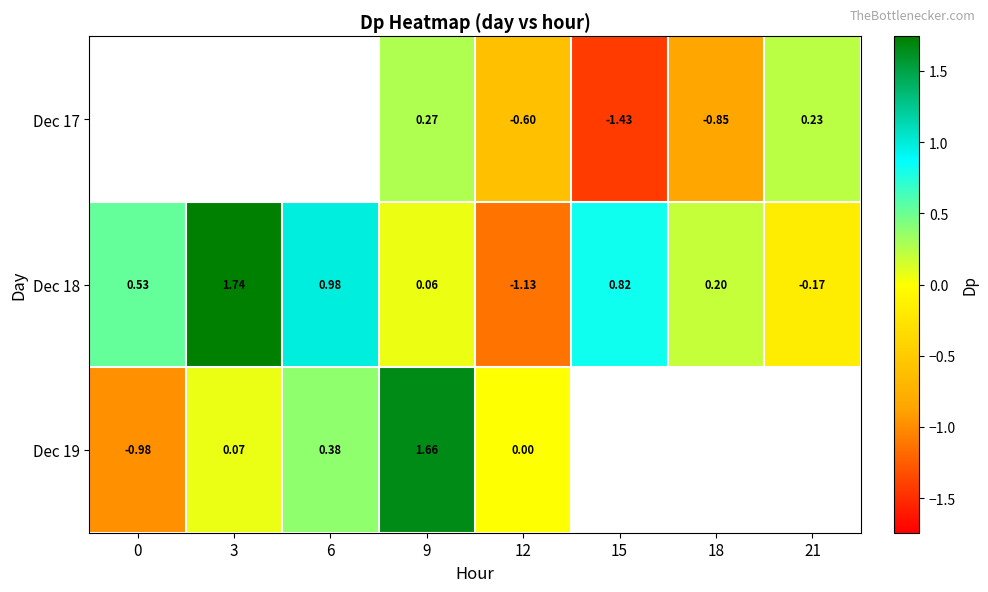

The Dec 18 series shows 1.7 at 3. True or false?

True